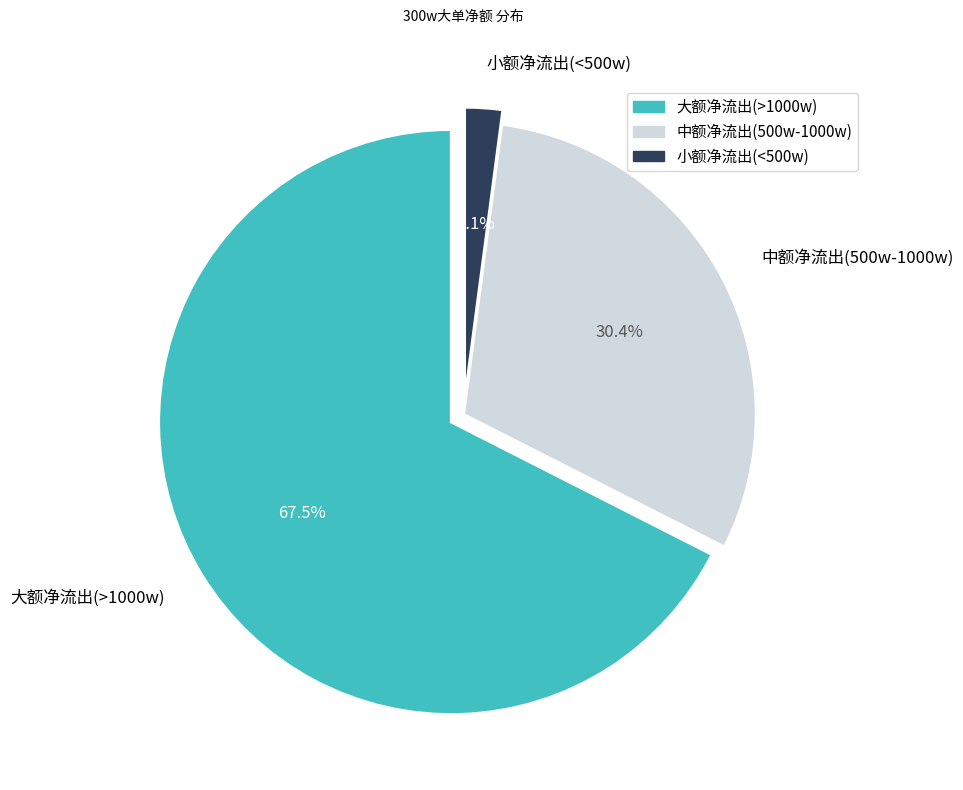

How many slices are in this pie chart?

3